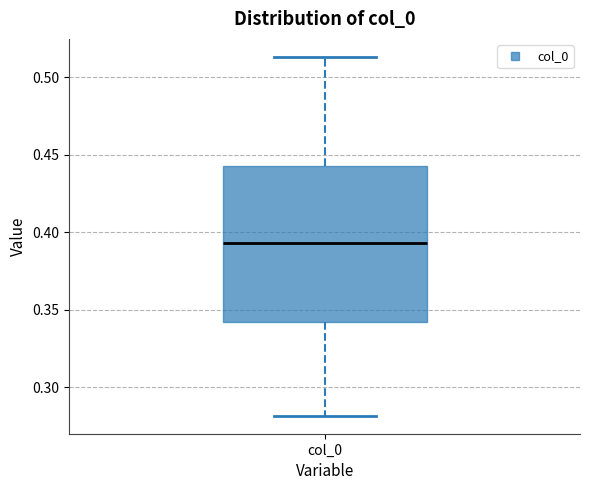

Transcribe this box plot: give where the median line is, the range the box spans, and where the two whiskers end, as read against the y-axis. The values are not printed on the chart, so give them approximately, as read against the axis.

median 0.395, box 0.340 to 0.445, whiskers 0.280 to 0.515